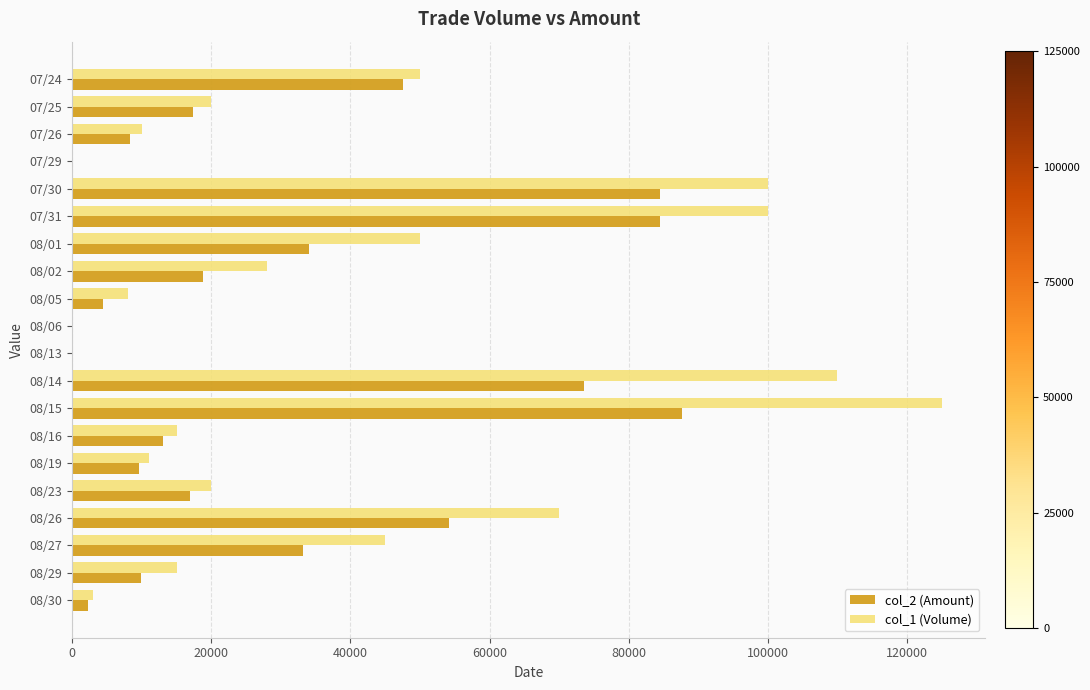

The value of col_2 (Amount) at 07/31 is 146629. True or false?

False